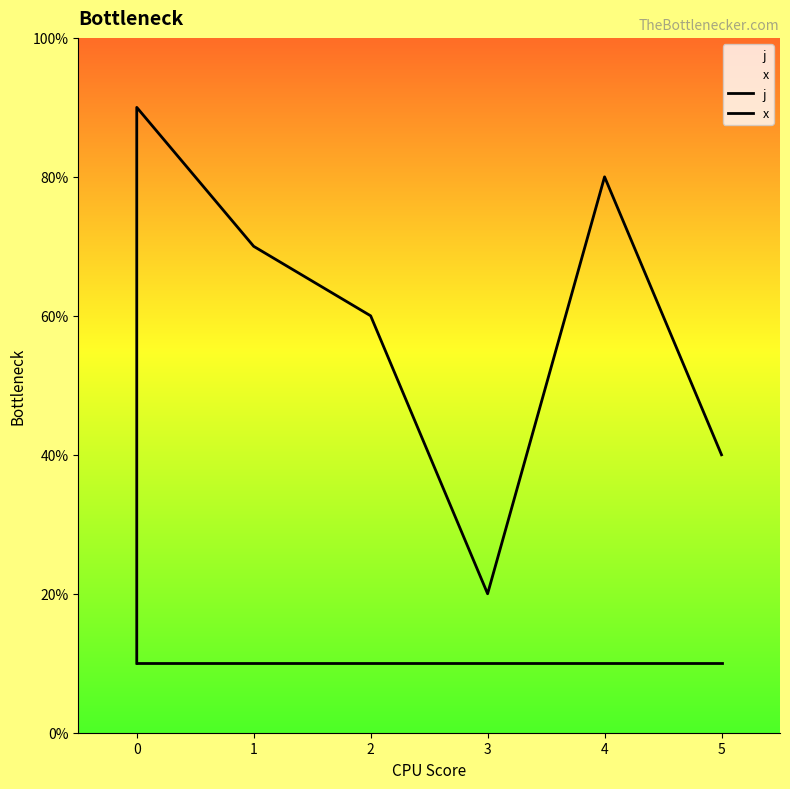

How many values in the j series are below 5?

4